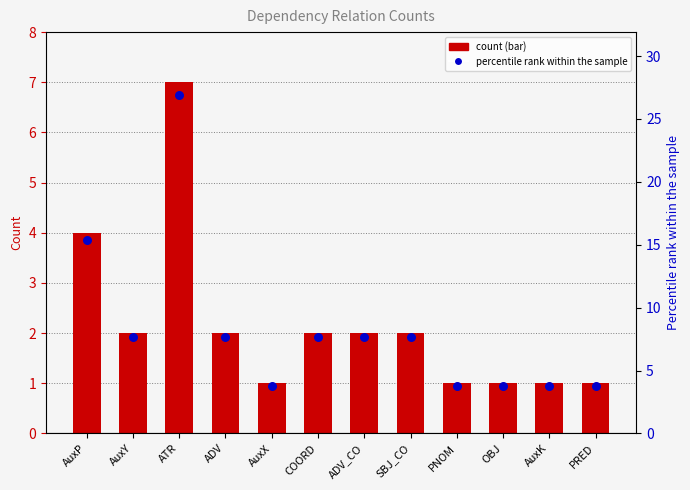

What are all the series names shown in the legend?

count, percentile rank